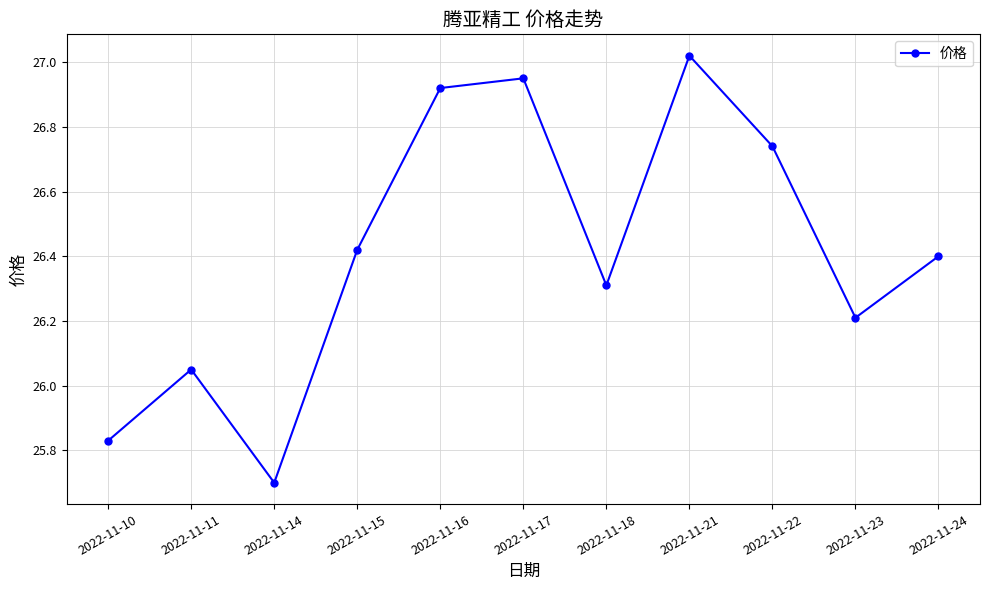

The value at 2022-11-23 is 26.2. True or false?

True